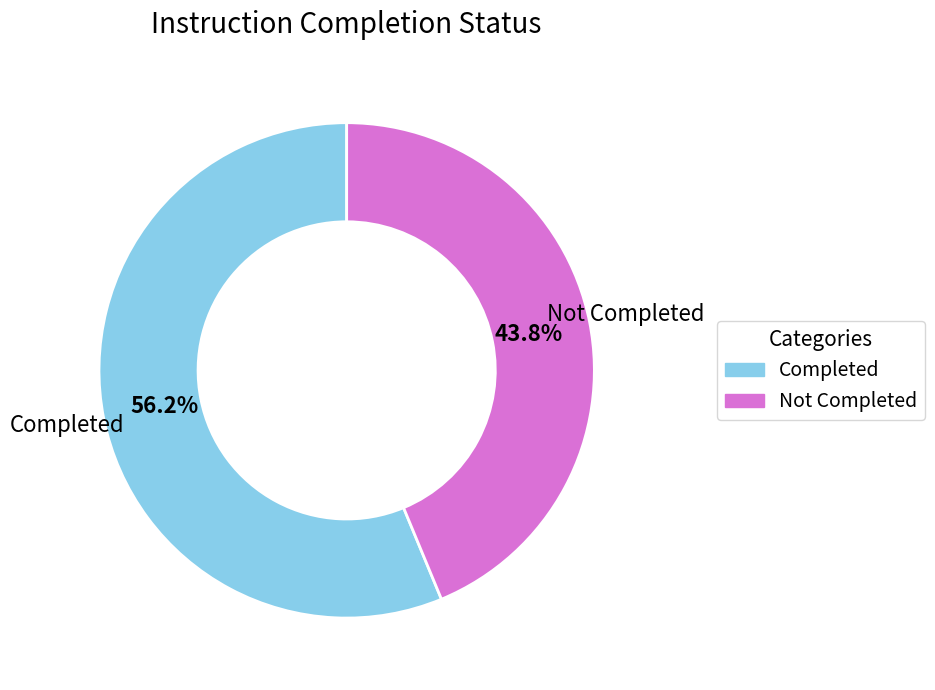

Count the number of slices in the pie.

2